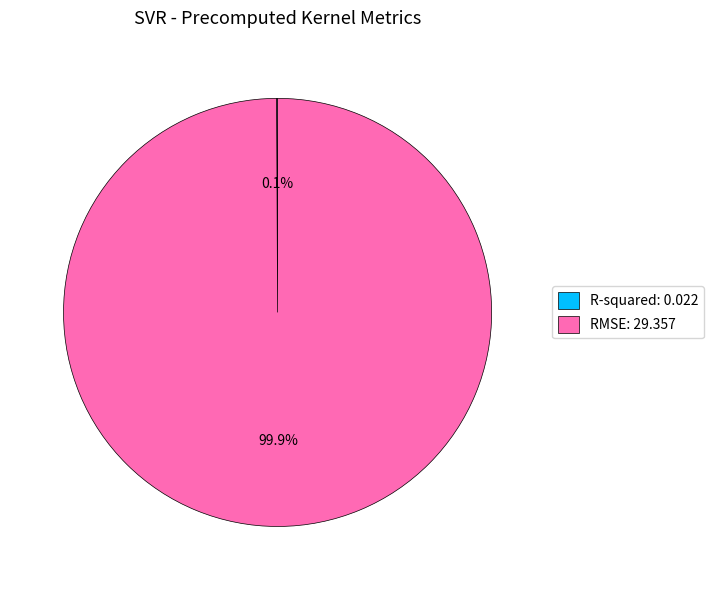

Which slice is the largest?

RMSE